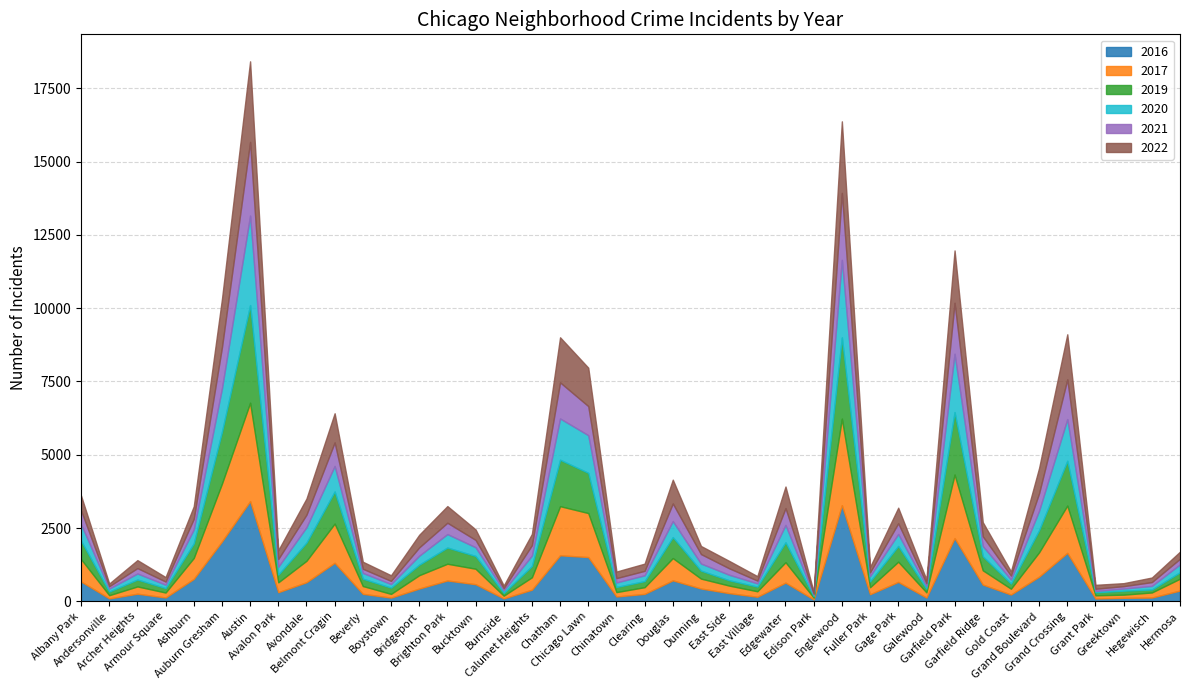

True or false: 2017 has more than 2 points higher than both neighbors.

True